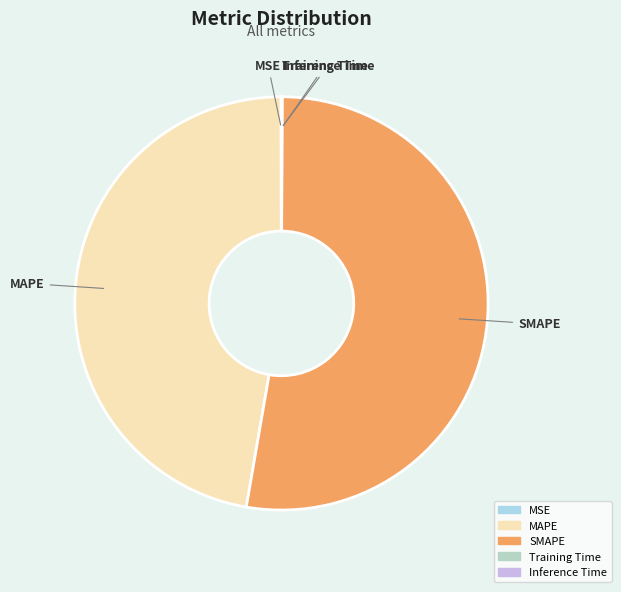

Which category has the biggest portion of the pie?

SMAPE